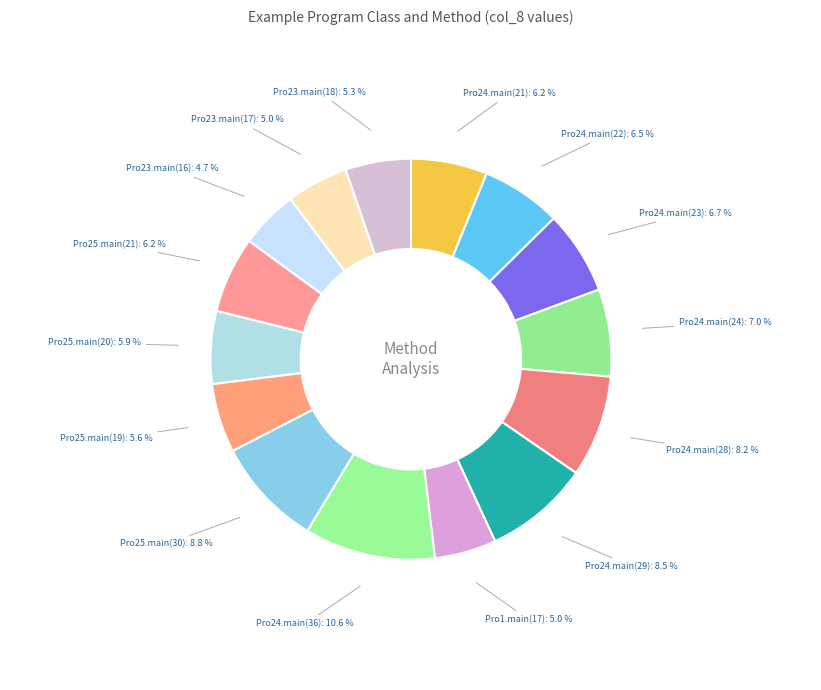

Is the sum of Pro24.main(29) and Pro24.main(28) greater than half?

No